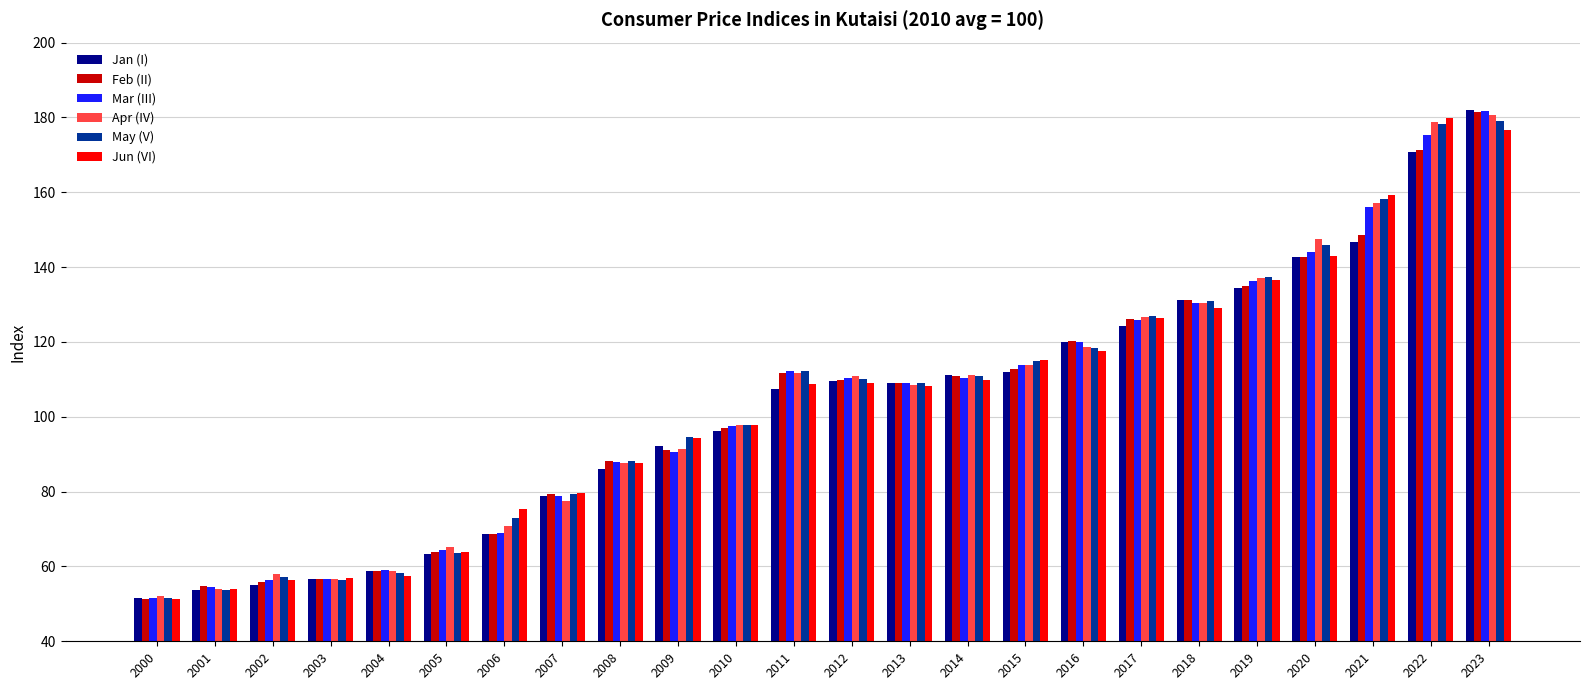

What is the highest value of the May (V) series?

179.0